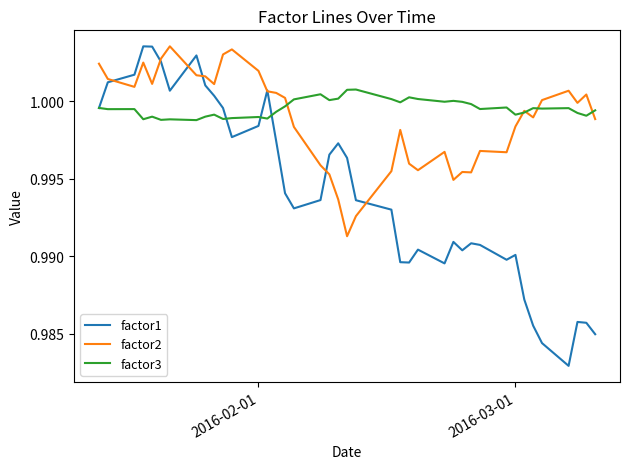

What are all the series names shown in the legend?

factor1, factor2, factor3